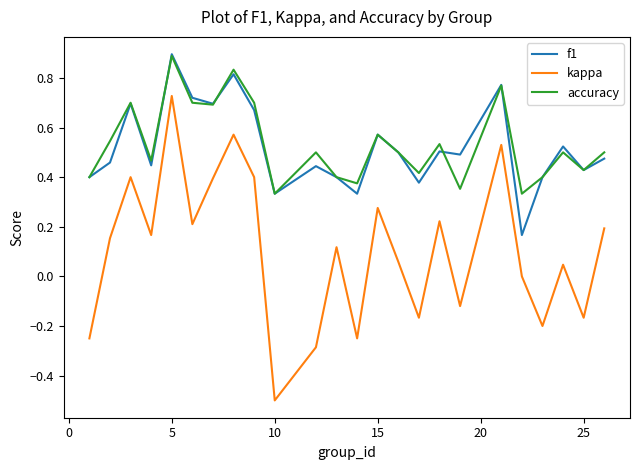

Which series has the widest spread of values?

kappa